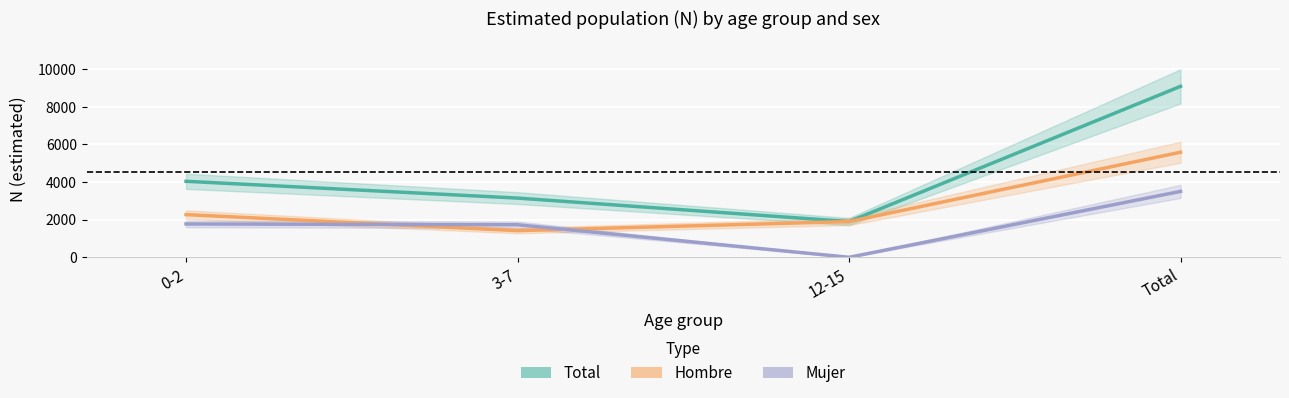

What is the sum of all Mujer values?

7002